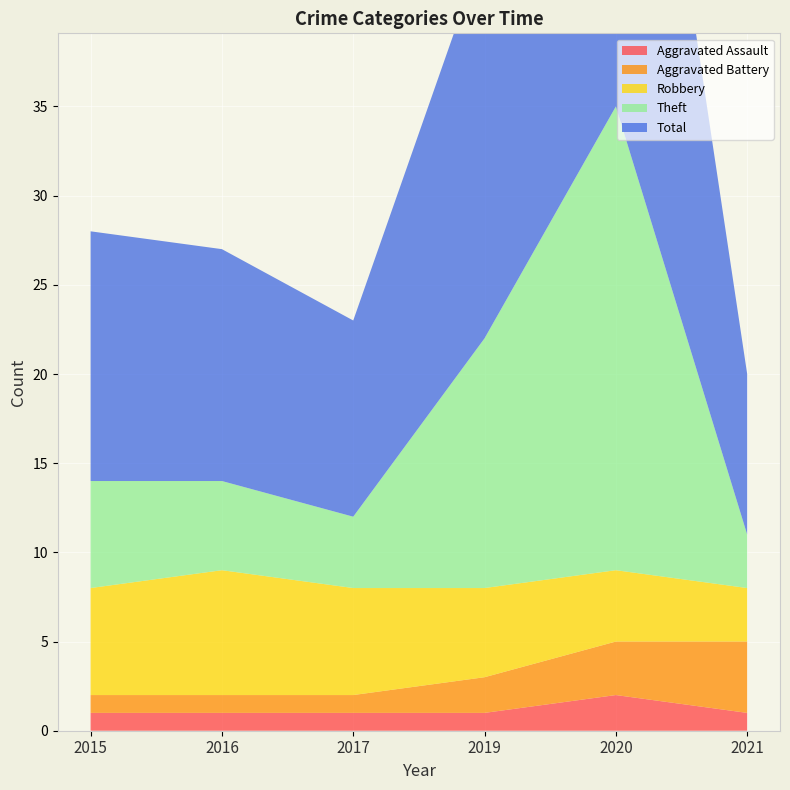

Reading left to right, transcribe all the data shown in this chart.

Aggravated Assault: 1	1	1	1	2	1
Aggravated Battery: 1	1	1	2	3	4
Robbery: 6	7	6	5	4	3
Theft: 6	5	4	14	26	3
Total: 14	13	11	22	34	9